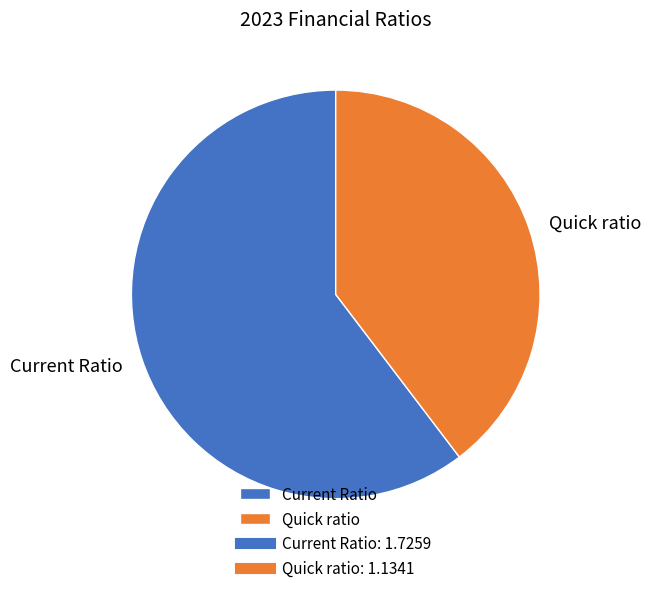

Approximately how many times larger is the value at Current Ratio compared to Quick ratio?

1.5